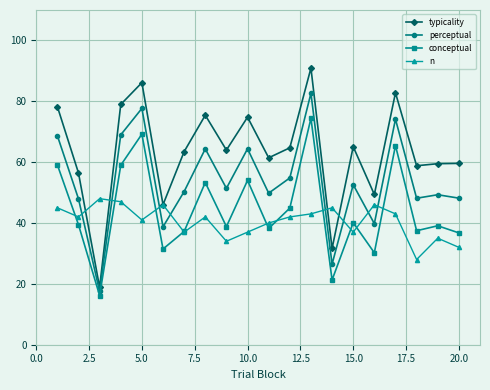

Which series has the largest total across all categories?

typicality